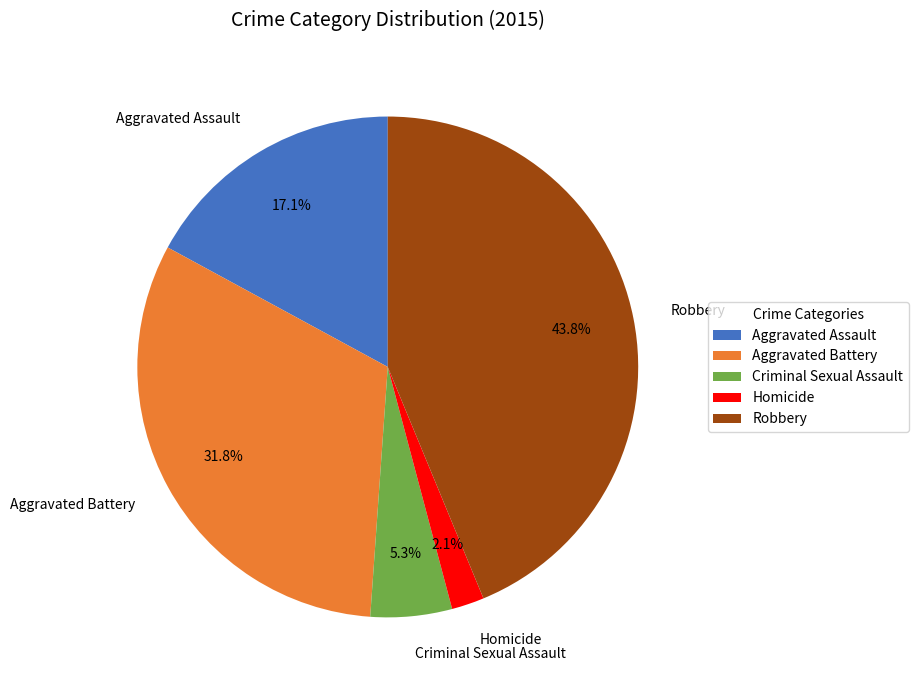

Count the number of slices in the pie.

5